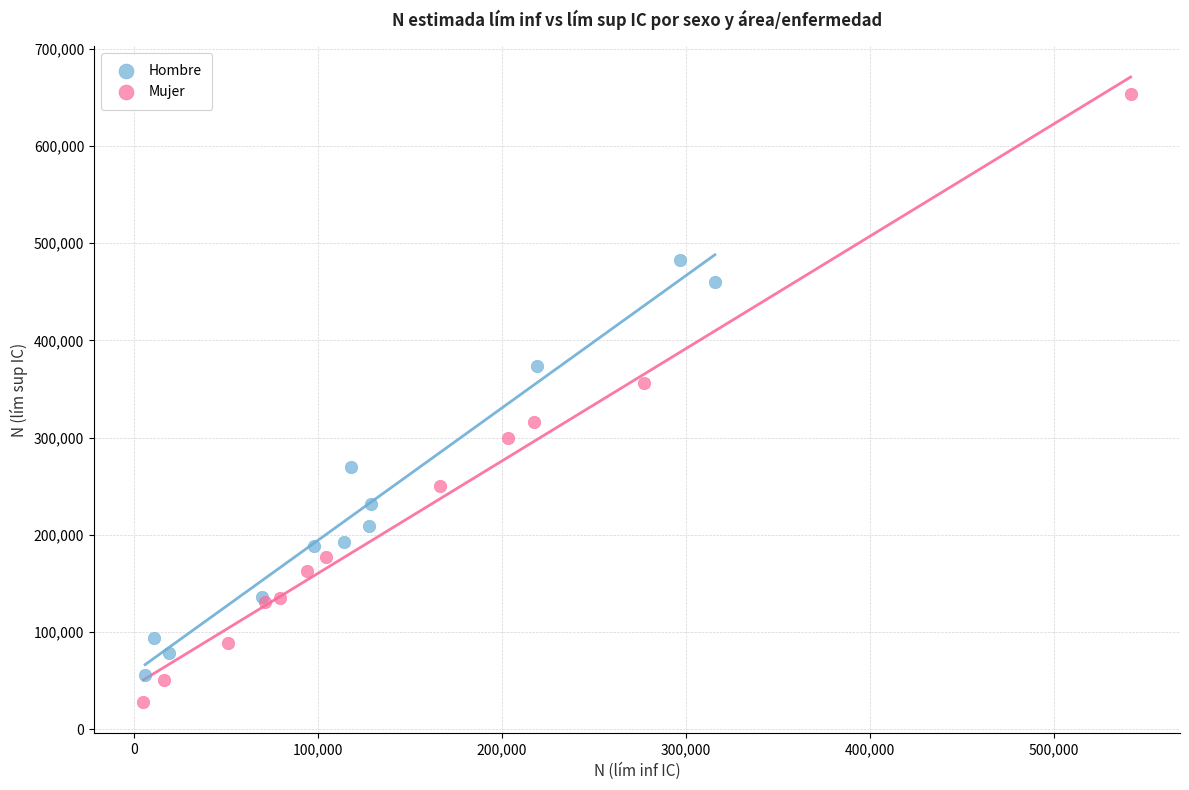

Which series has the largest Y range (max minus min)?

Mujer